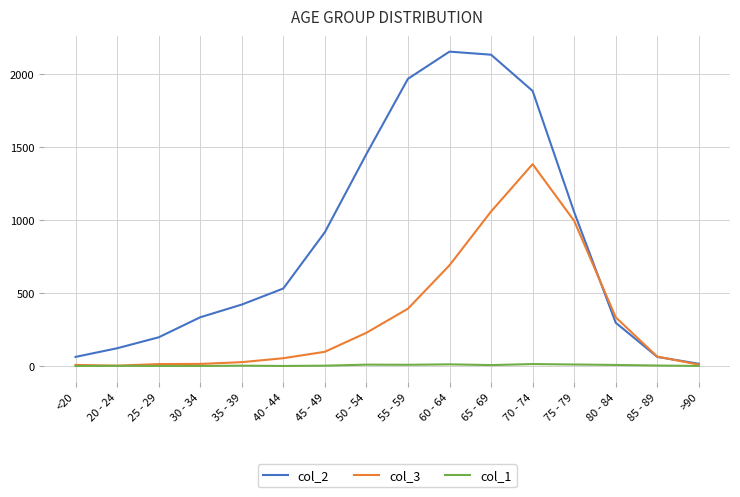

True or false: col_3 has a value of 1417 at 75 - 79.

False